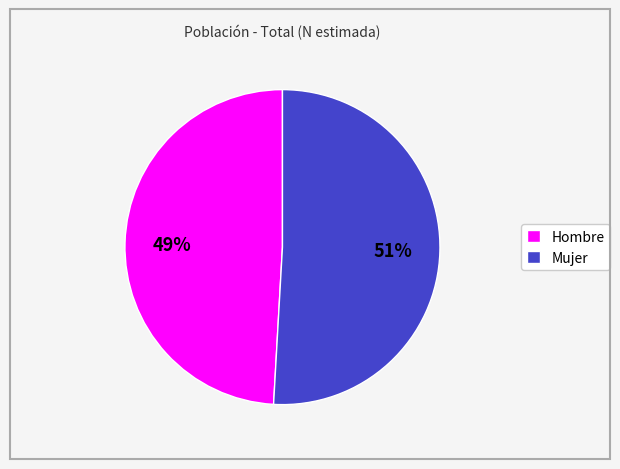

How many slices are in this pie chart?

2